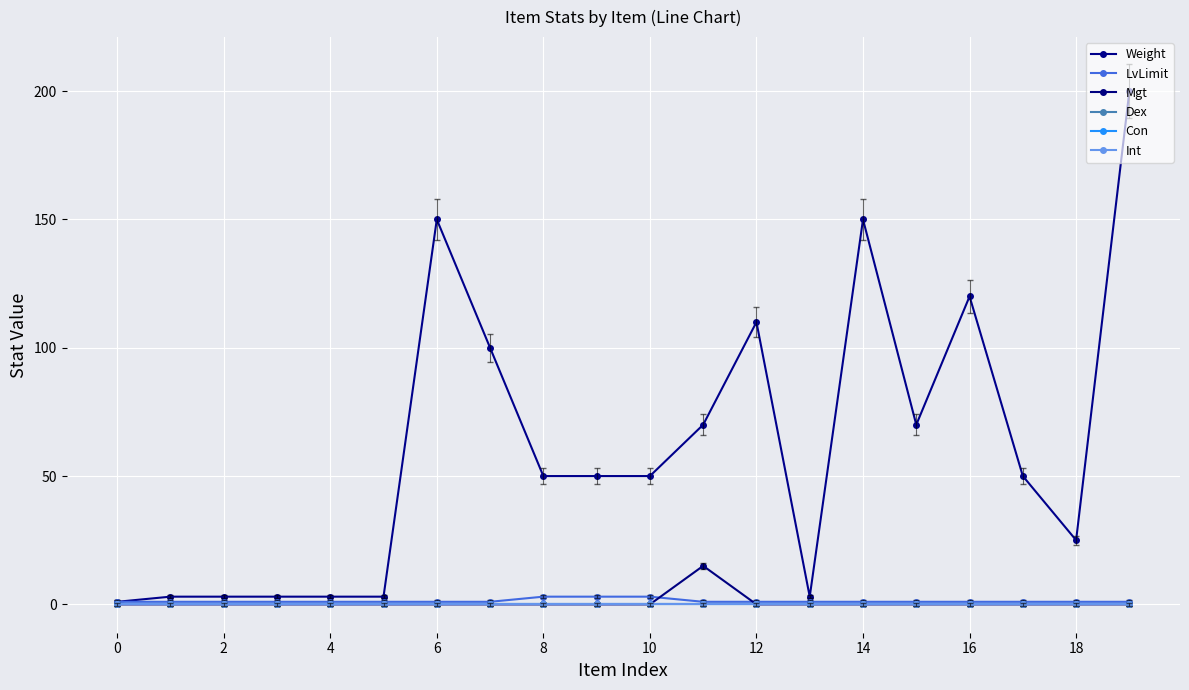

Does the chart have visible grid lines?

Yes